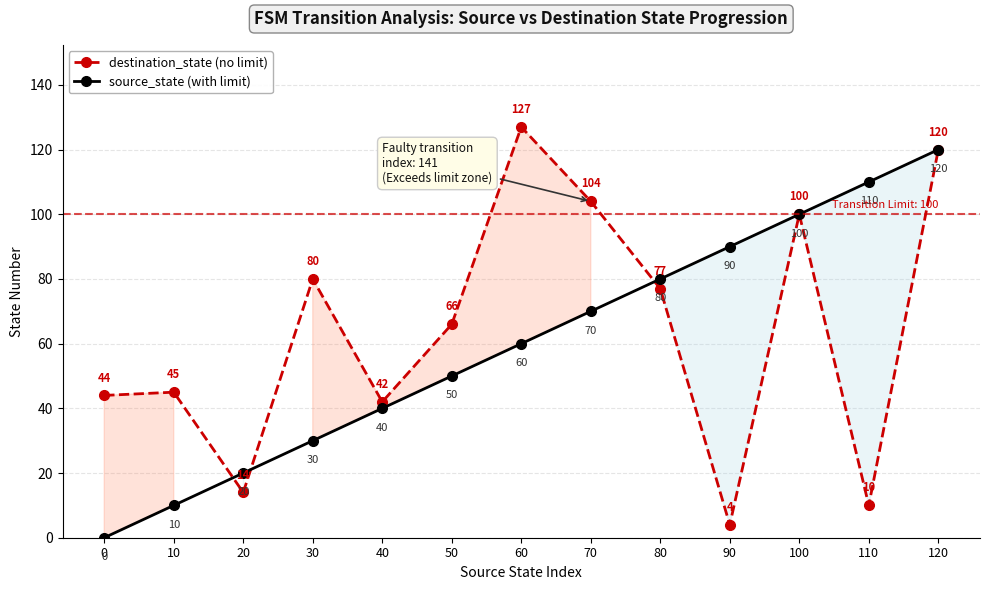

Between which two adjacent categories do source_state (with limit) and destination_state (no limit) first intersect?

10 and 20